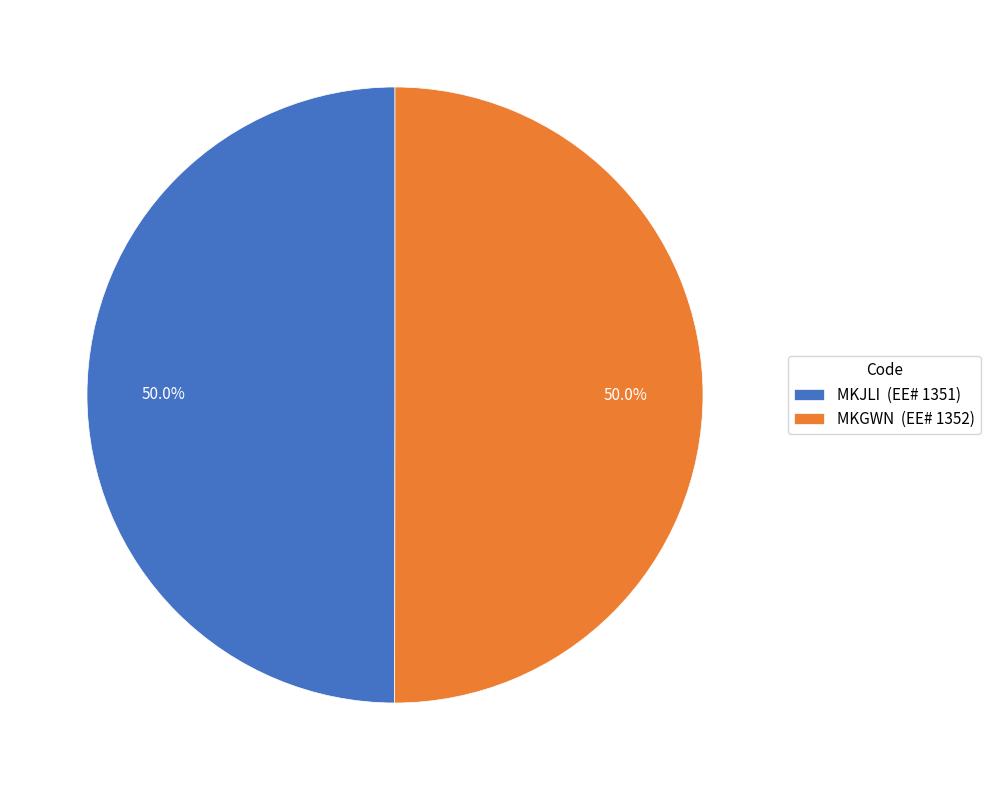

What percentage is the MKGWN slice, to the nearest percent?

50%